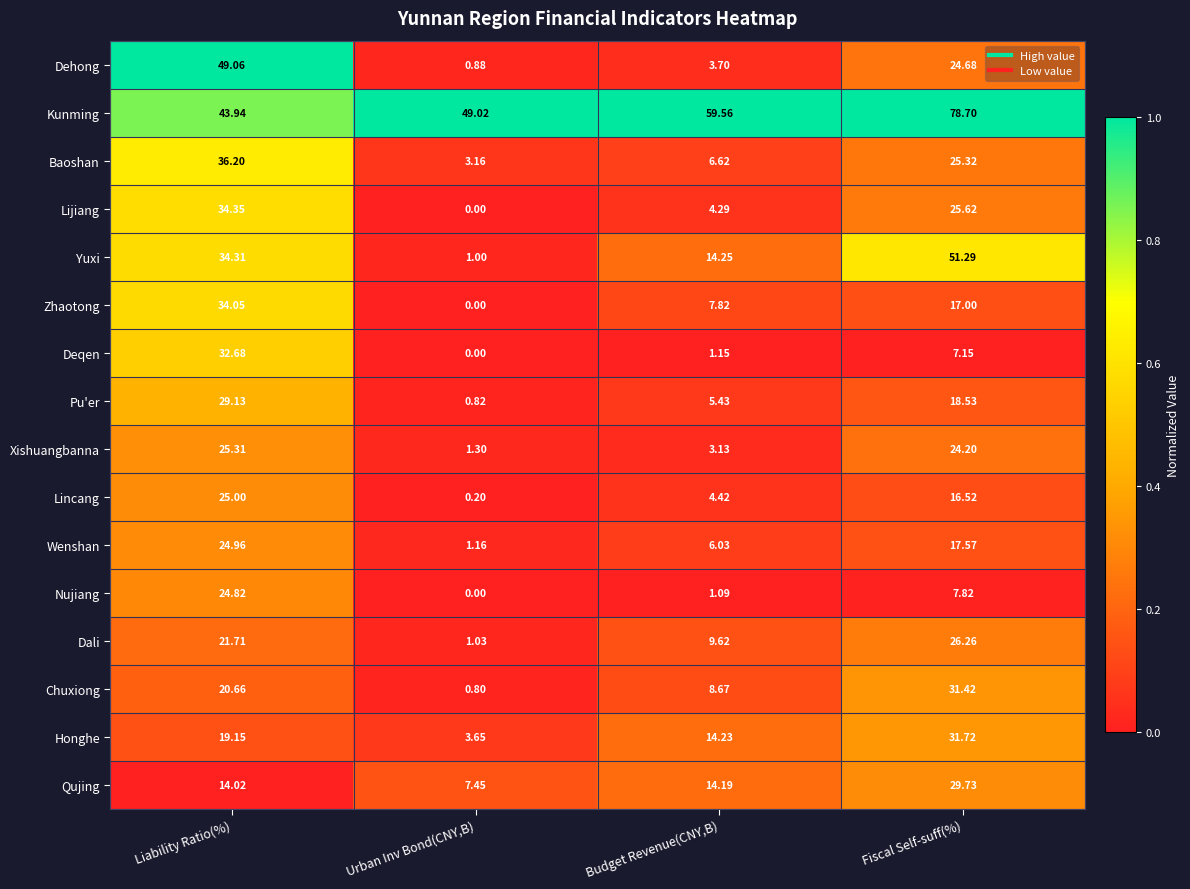

Rank the series by their maximum value, from lowest to highest.

Nujiang, Wenshan, Lincang, Xishuangbanna, Dali, Pu'er, Qujing, Chuxiong, Honghe, Deqen, Zhaotong, Lijiang, Baoshan, Dehong, Yuxi, Kunming